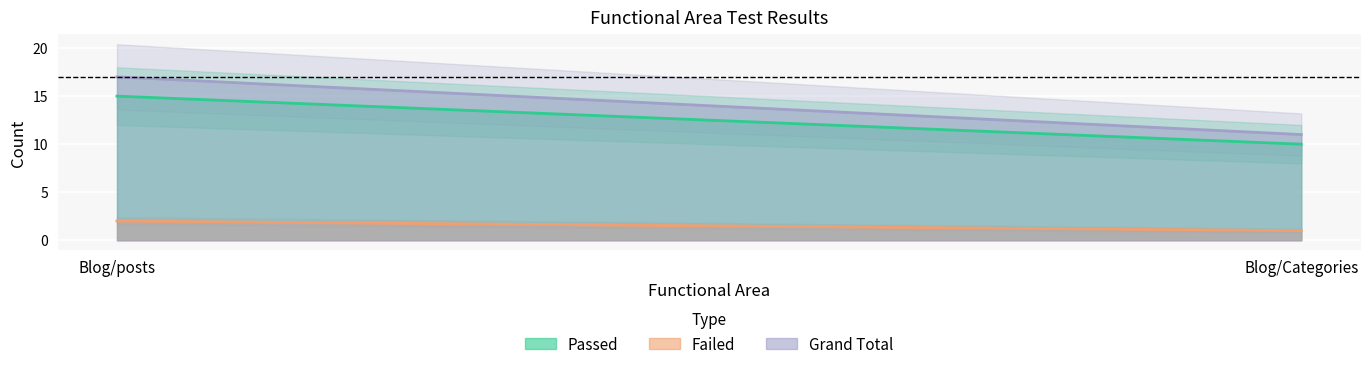

Which series has the largest range (max minus min)?

Grand Total